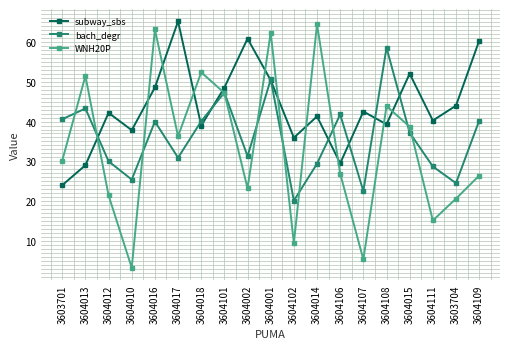

Which series has the widest spread of values?

WNH20P